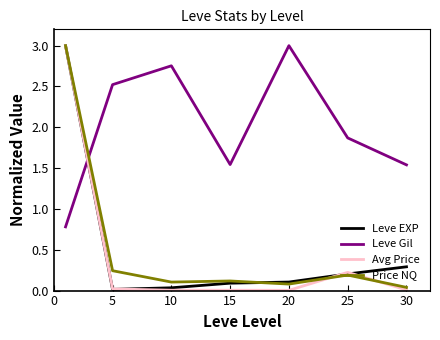

Which series has the largest total across all categories?

Leve Gil